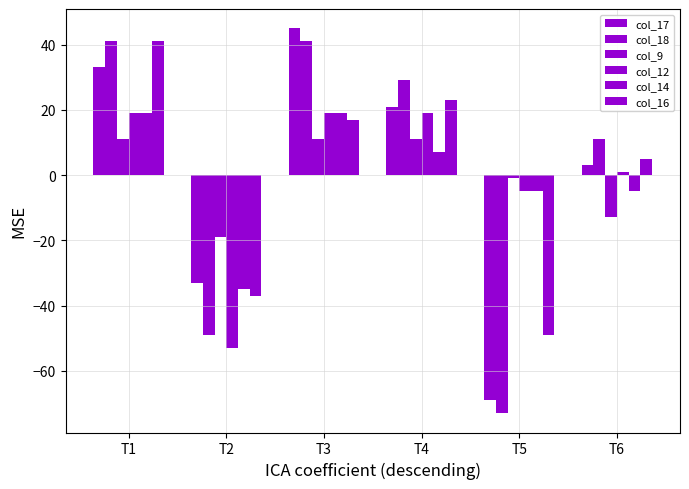

What is the minimum value shown in the chart?

-73.0